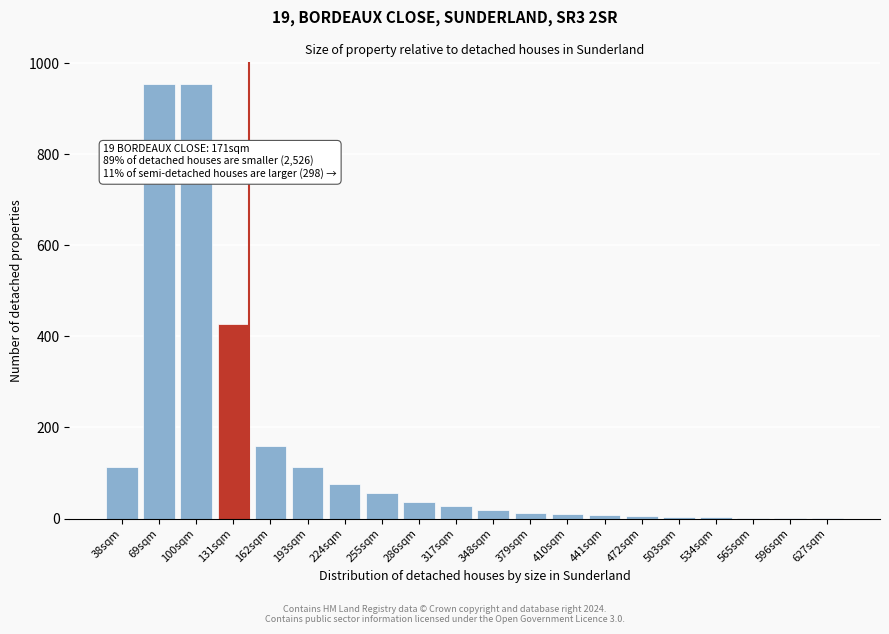

Is it true that the value at 38sqm is 69?

False